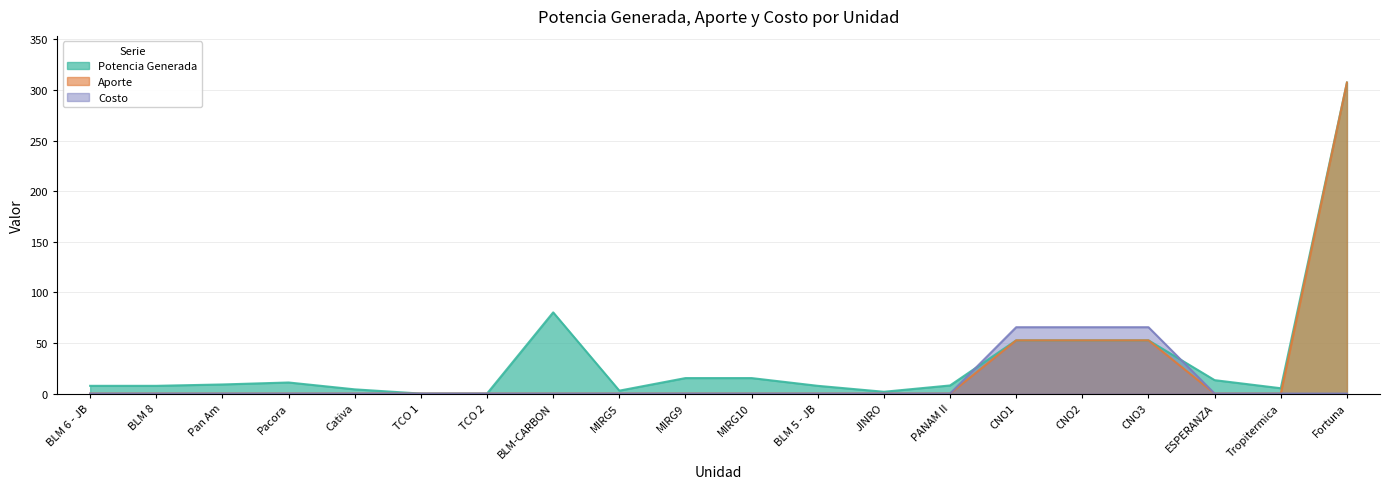

Which has a higher value, CNO1 or CNO3?

CNO1